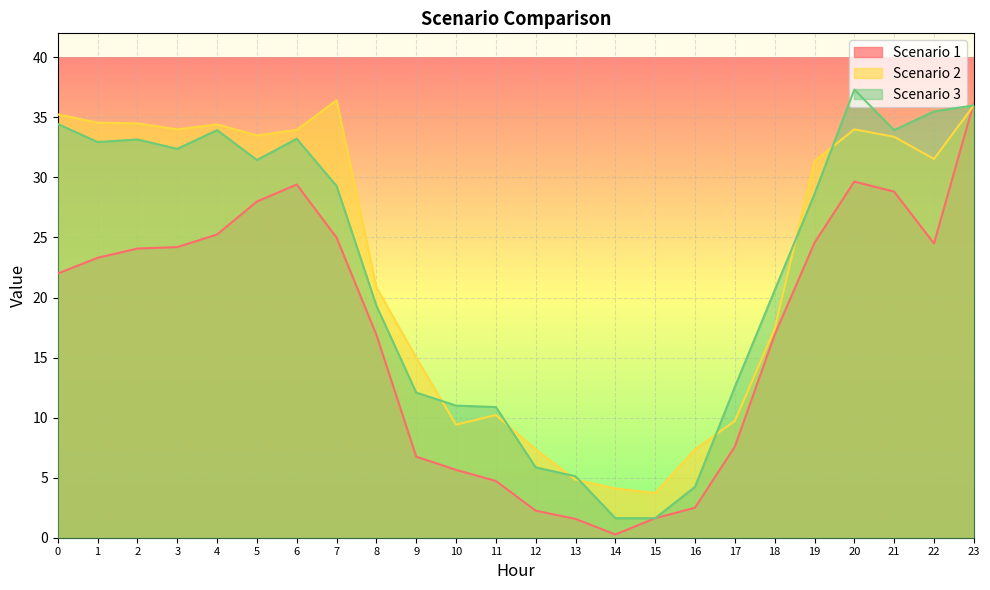

What is the spread (max minus min) of values at 16?

4.8